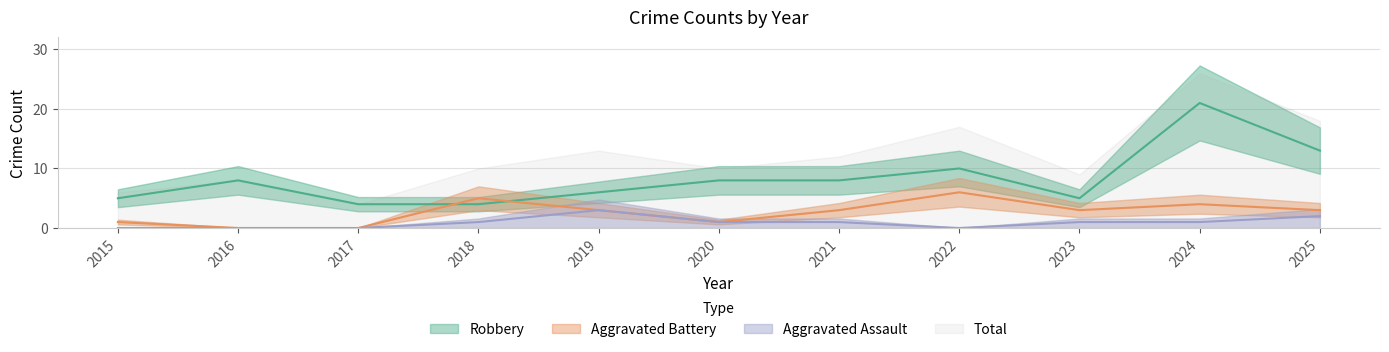

What is the difference between the maximum and second lowest values in the Robbery series?

17